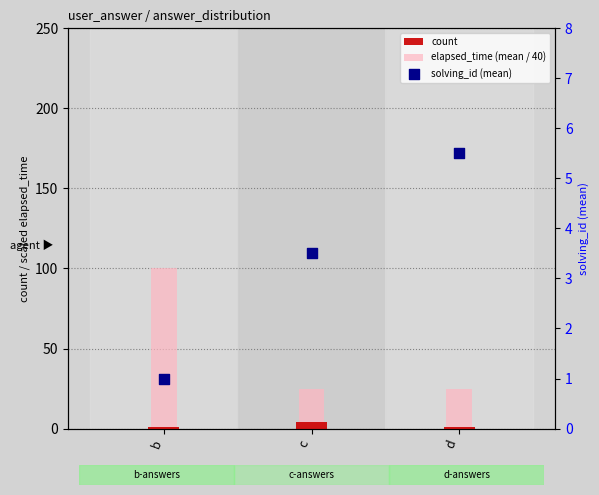

Which series has the widest spread of Y values?

elapsed_time (mean / 40)